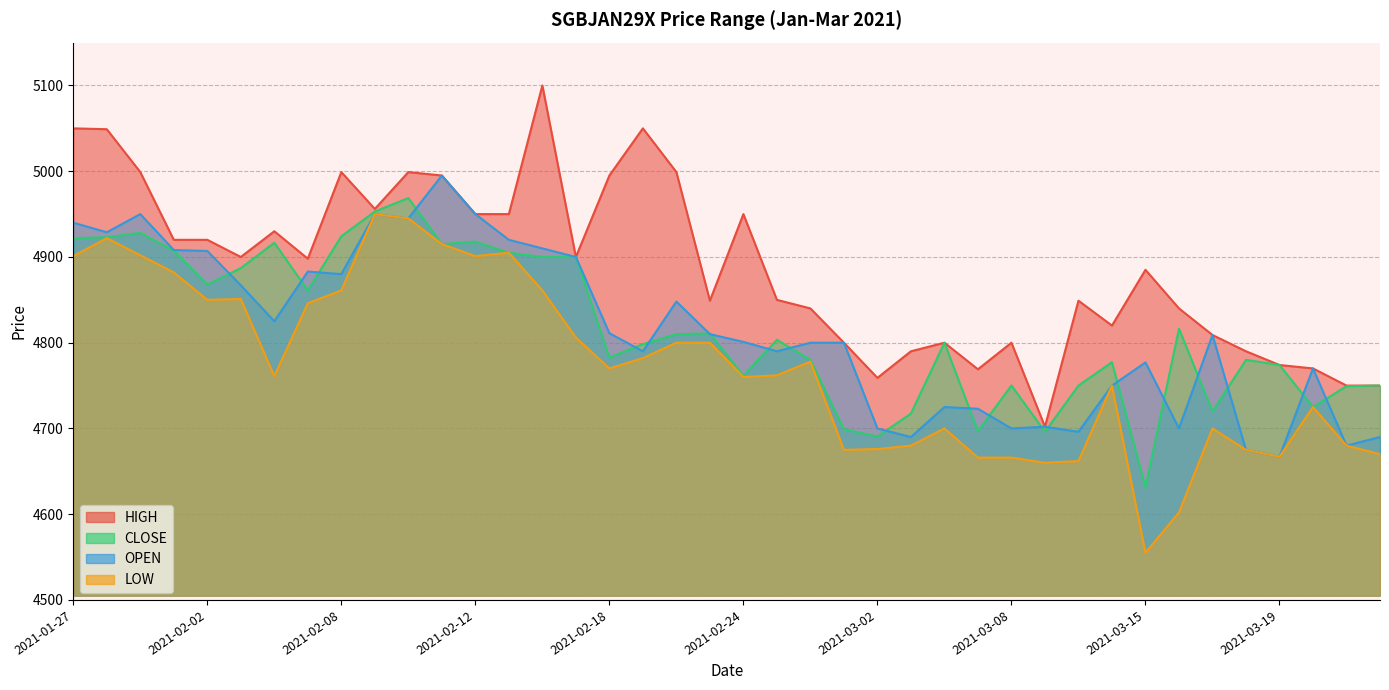

At which category does HIGH reach its first local valley?

2021-02-03